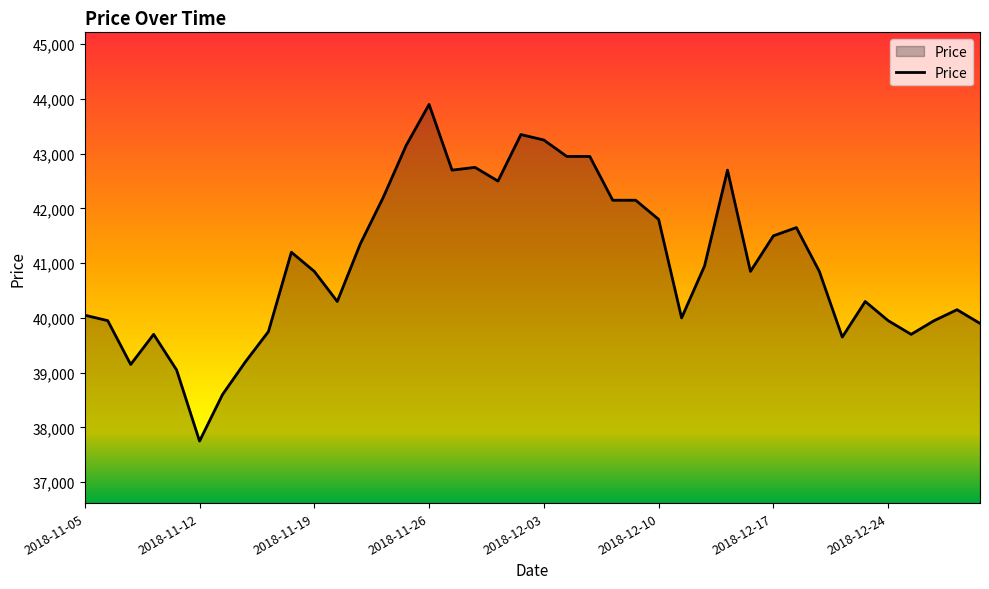

Reading left to right, transcribe all the data shown in this chart.

40050	39950	39150	39700	39050	37750	38600	39200	39750	41200	40850	40300	41350	42200	43150	43900	42700	42750	42500	43350	43250	42950	42950	42150	42150	41800	40000	40950	42700	40850	41500	41650	40850	39650	40300	39950	39700	39950	40150	39900